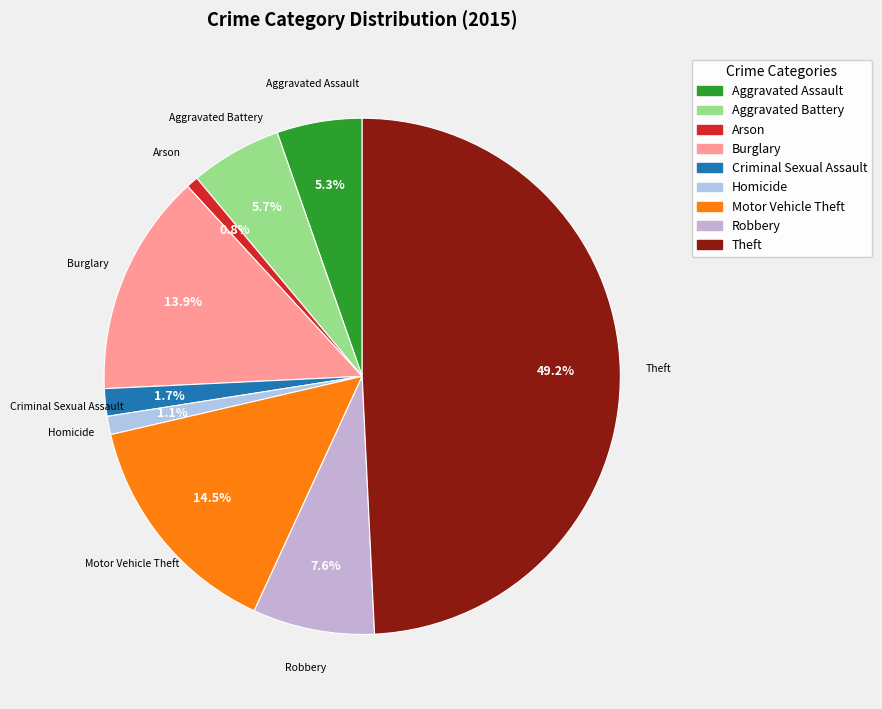

Combined, do Aggravated Battery and Burglary account for over 50%?

No